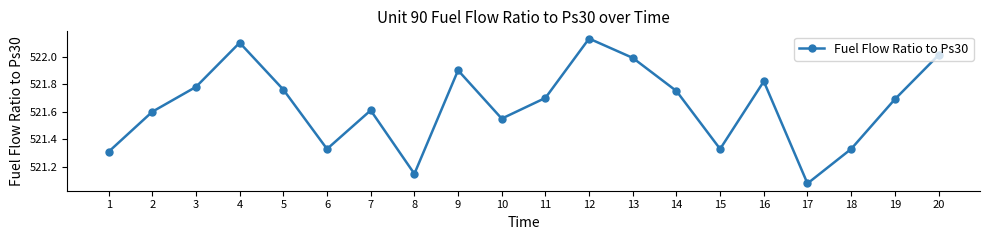

How many interior local peaks (higher than both neighbors) does the data have?

5